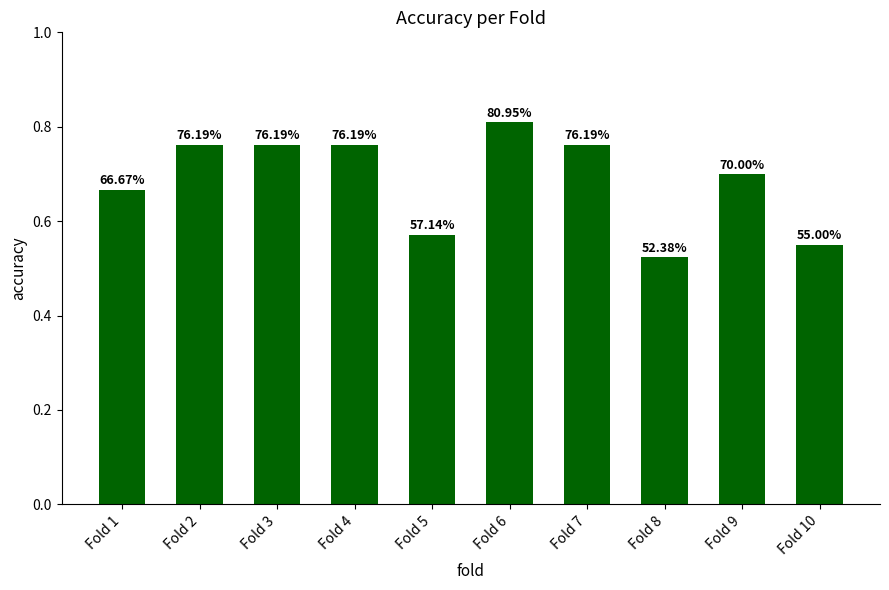

Reading left to right, list all the values displayed in this chart.

Fold 1=0.7	Fold 2=0.8	Fold 3=0.8	Fold 4=0.8	Fold 5=0.6	Fold 6=0.8	Fold 7=0.8	Fold 8=0.5	Fold 9=0.7	Fold 10=0.6